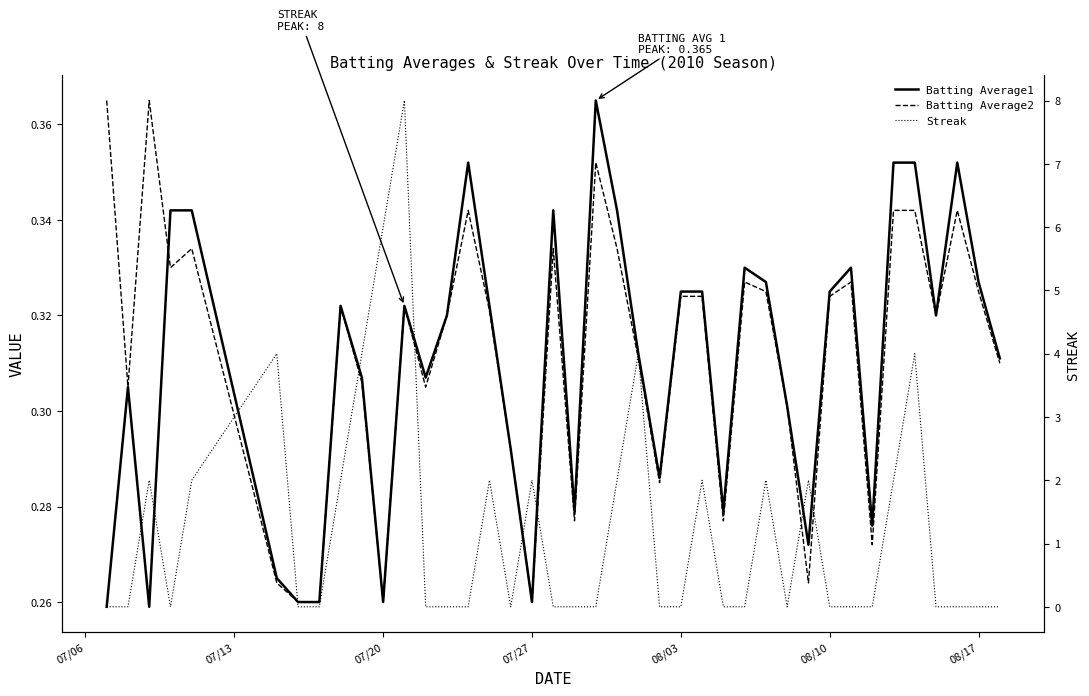

How many lines are shown in the chart?

3